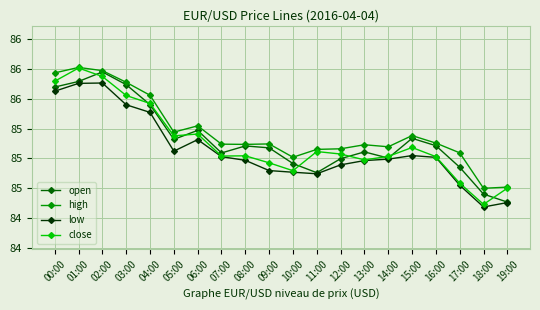

Reading left to right, what are all the values shown in this chart?

open: 85.6	85.6	85.7	85.6	85.5	85.2	85.2	85.0	85.1	85.1	85.0	84.9	85.0	85.1	85.0	85.2	85.1	84.9	84.7	84.6
high: 85.7	85.8	85.7	85.6	85.5	85.2	85.3	85.1	85.1	85.1	85.0	85.1	85.1	85.1	85.1	85.2	85.1	85.0	84.7	84.8
low: 85.6	85.6	85.6	85.5	85.4	85.1	85.2	85.0	85.0	84.9	84.9	84.9	84.9	85.0	85.0	85.0	85.0	84.8	84.6	84.6
close: 85.6	85.8	85.7	85.5	85.5	85.2	85.2	85.0	85.0	85.0	84.9	85.1	85.0	85.0	85.0	85.1	85.0	84.8	84.6	84.7